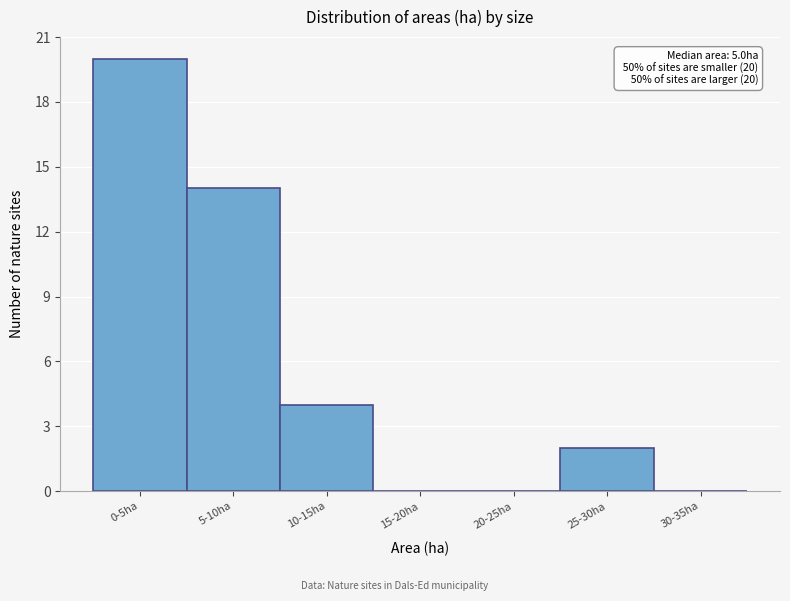

Reading left to right, what are all the values shown in this chart?

0-5ha=20	5-10ha=14	10-15ha=4	15-20ha=0	20-25ha=0	25-30ha=2	30-35ha=0